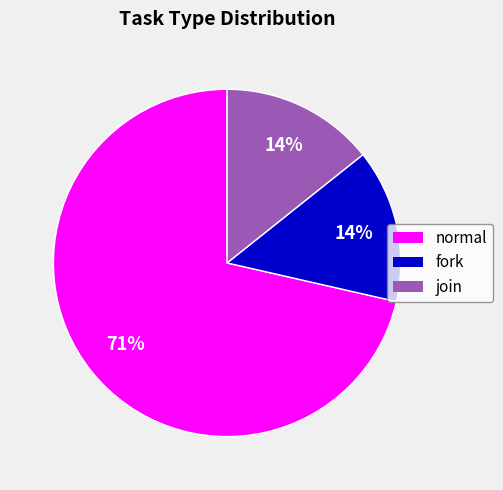

To the nearest percent, what percentage of the pie is fork?

14%